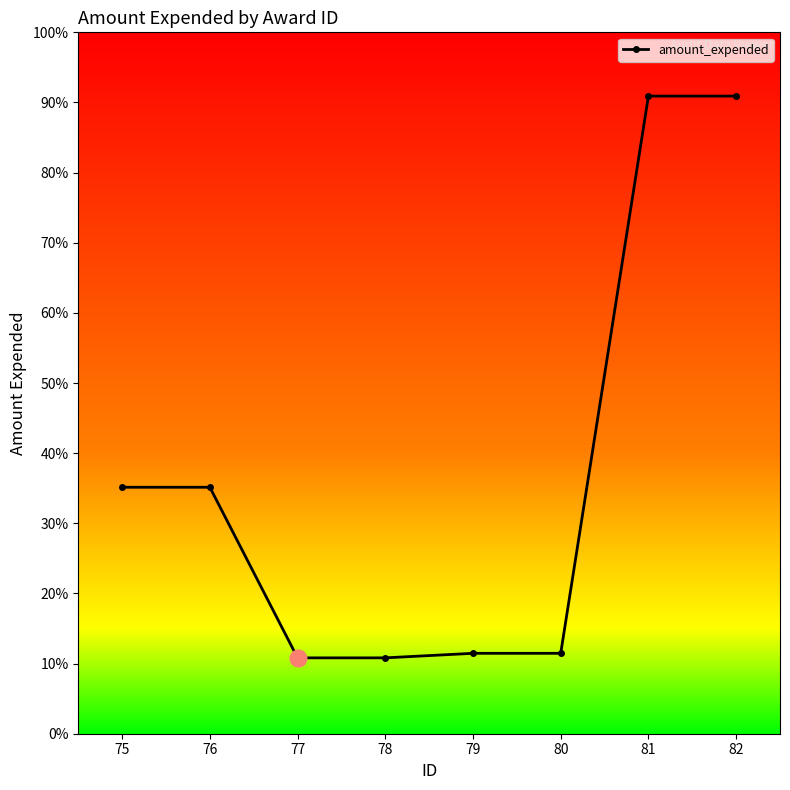

Where is the data nearest to the value 4560736?

75